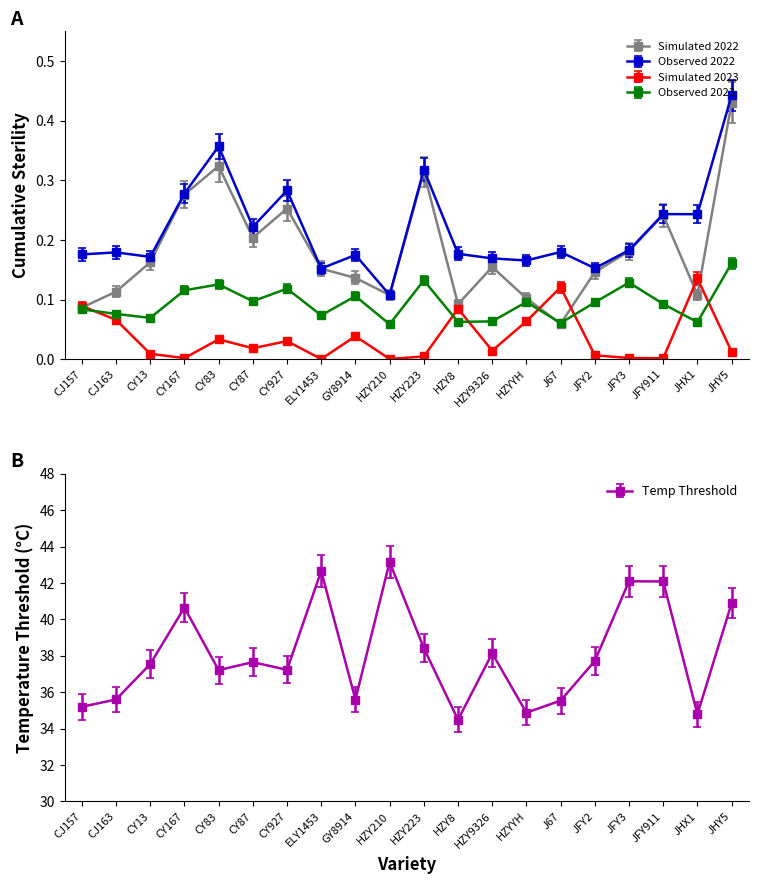

Which has a higher value, JHX1 or GY8914?

GY8914